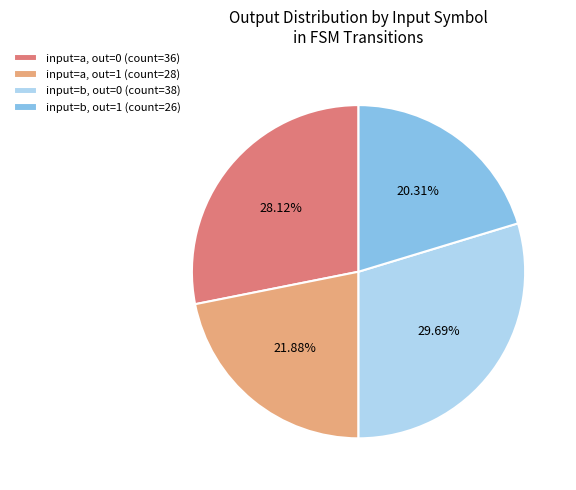

Between input=a, out=0 (count=36) and input=b, out=1 (count=26), which is larger?

input=a, out=0 (count=36)